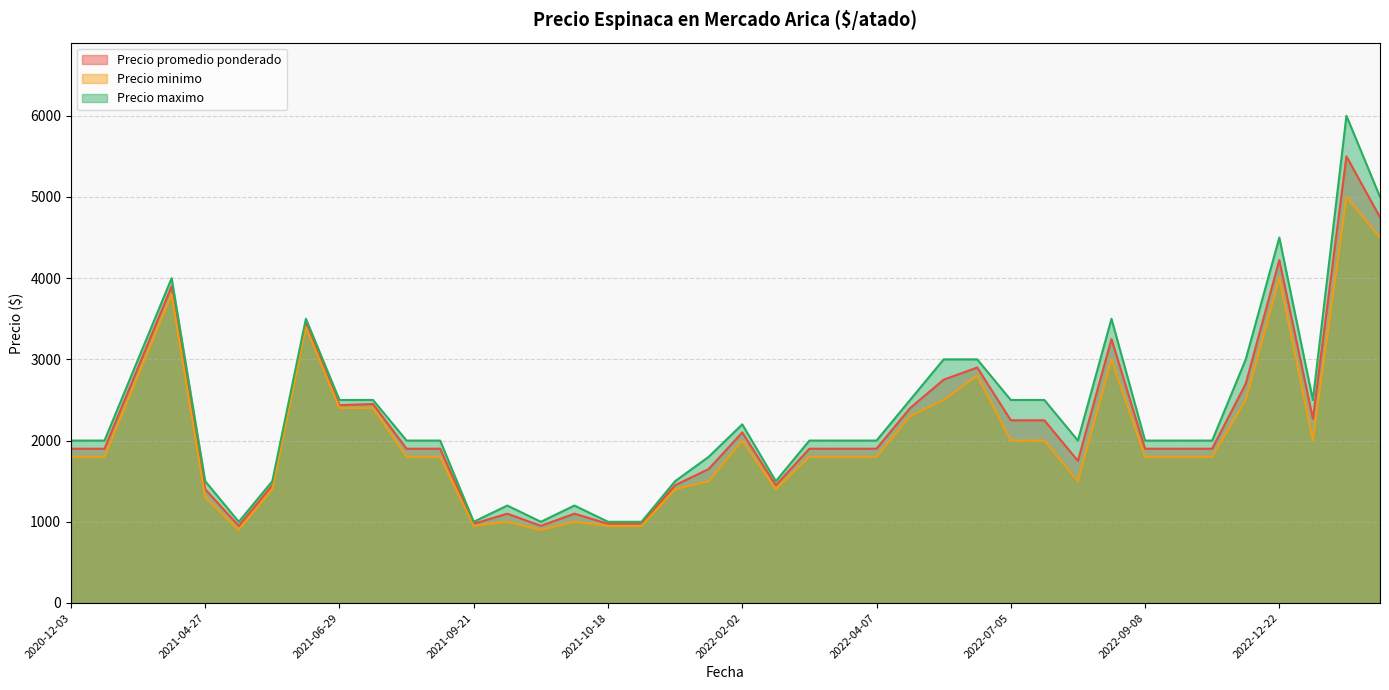

At which label does Precio minimo reach its peak?

2023-02-16